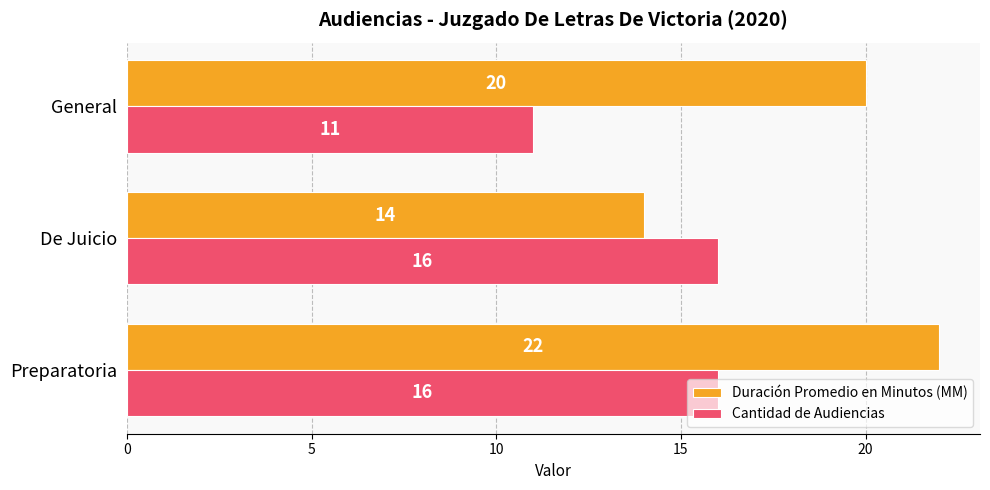

The value of Duración Promedio en Minutos (MM) at General is 20. True or false?

True